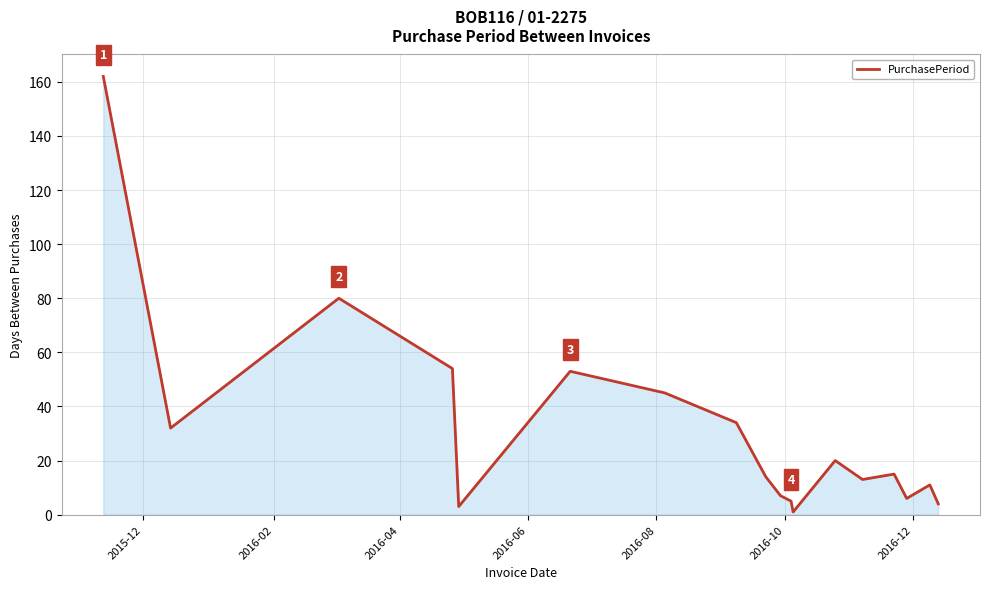

What is the difference between the maximum and minimum values?

161